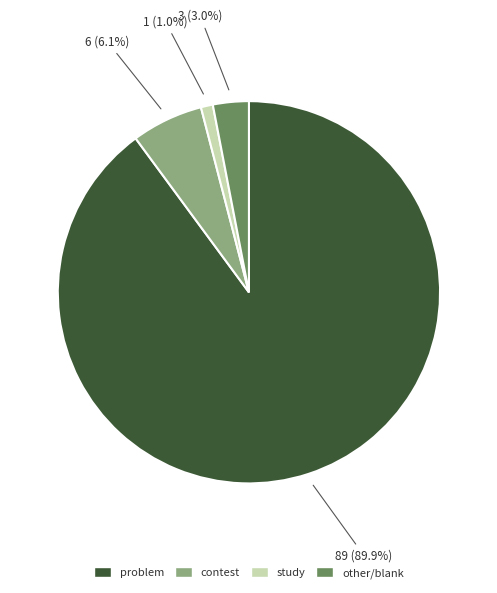

Which slice is the smallest?

study